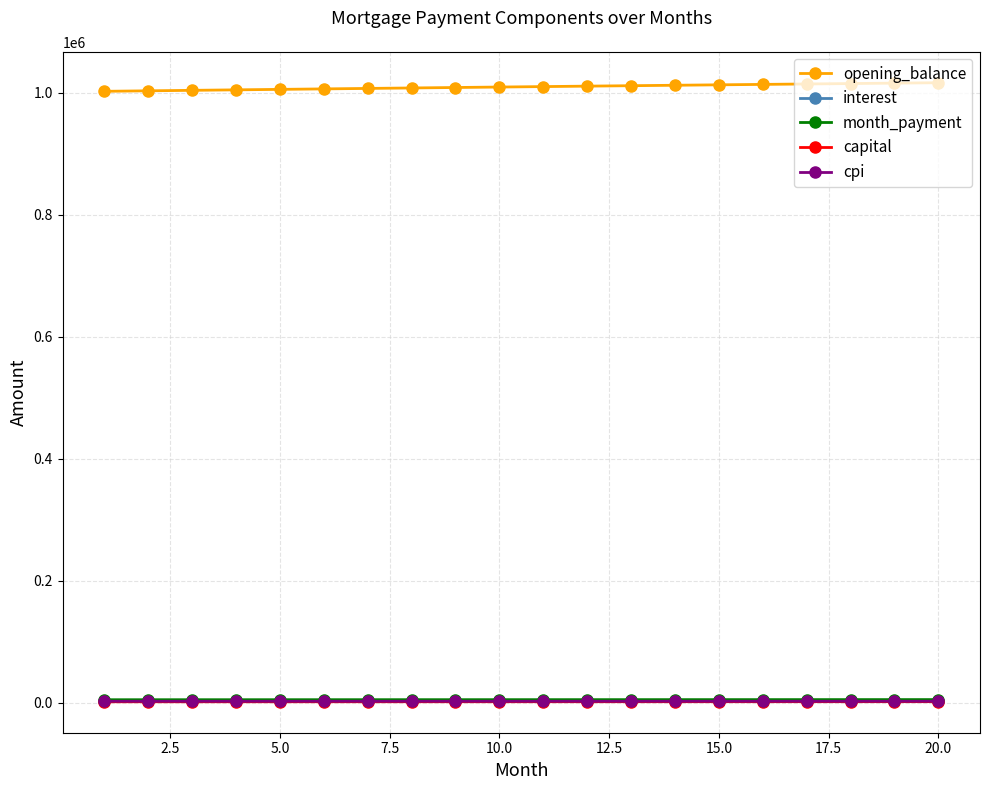

What is the value of the opening_balance point at the 1st from the left?

1002333.3